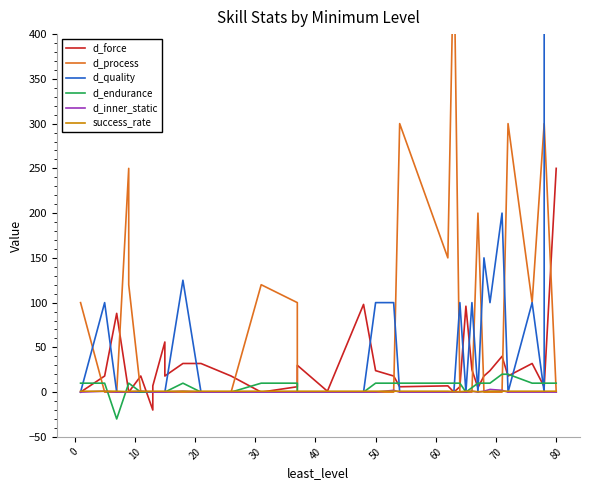

What is the difference between the maximum and minimum values in the d_inner_static series?

3.0